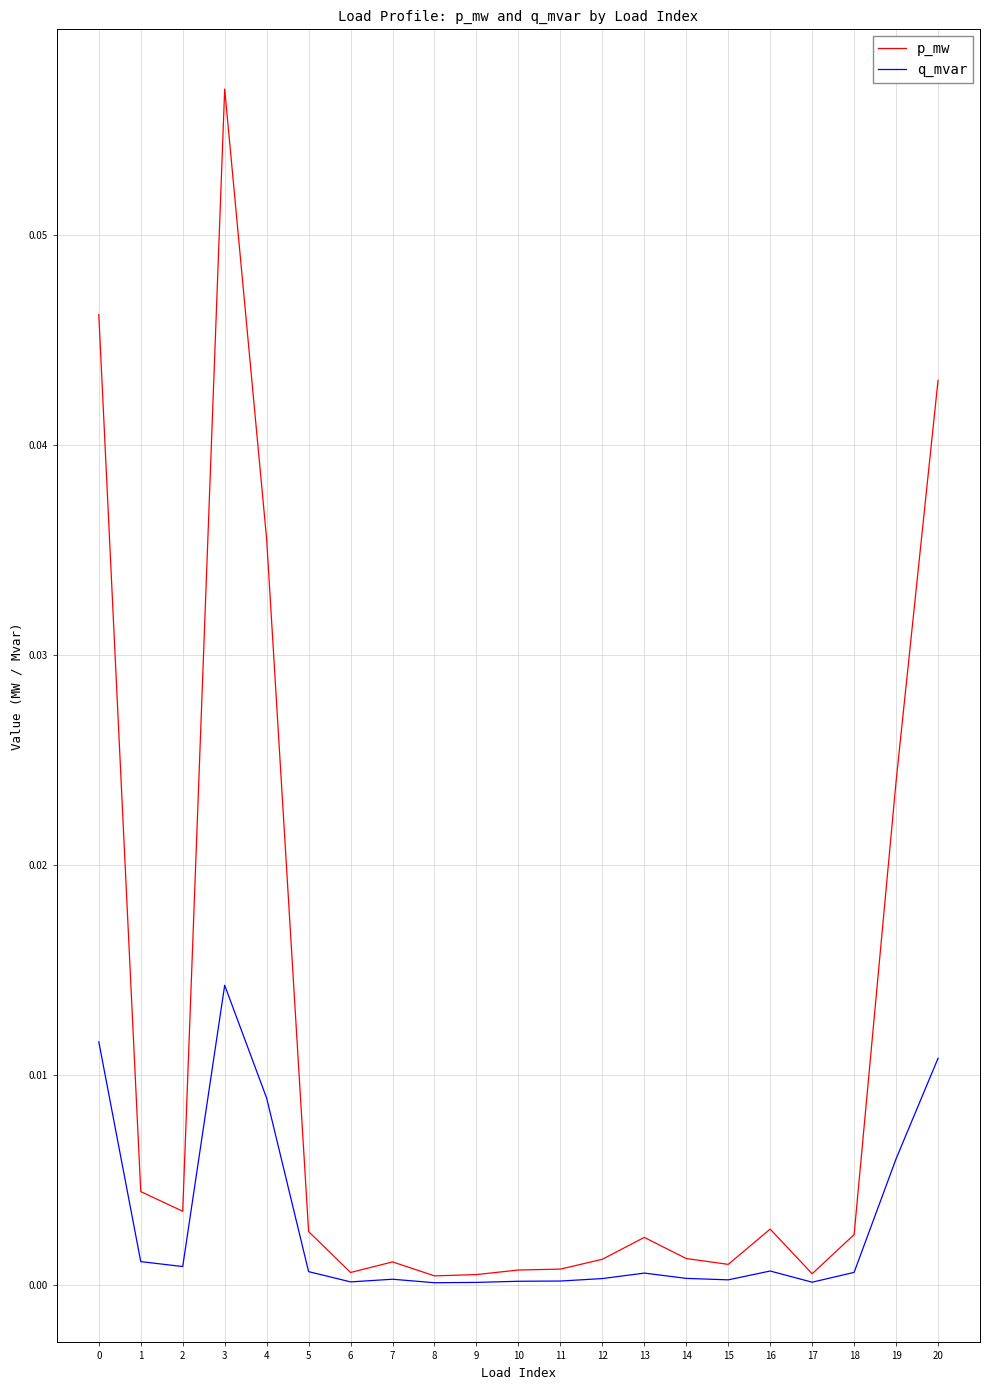

Rank the series by their maximum value, from lowest to highest.

q_mvar, p_mw